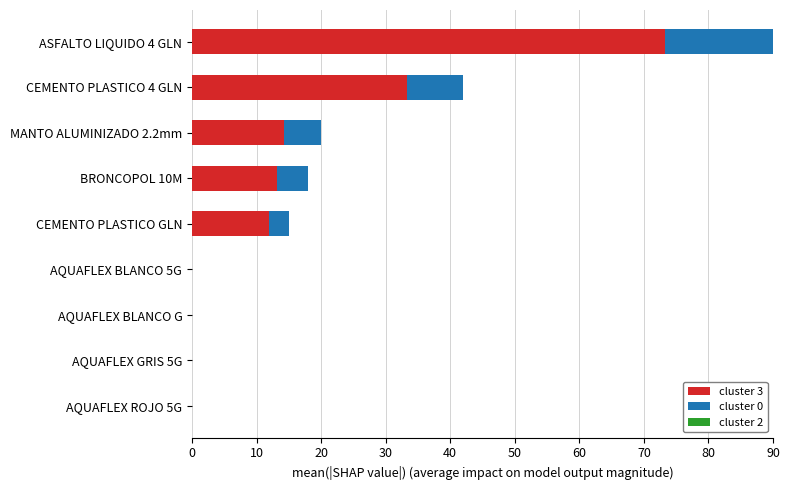

The value of cluster 3 at CEMENTO PLASTICO GLN is 19.0. True or false?

False